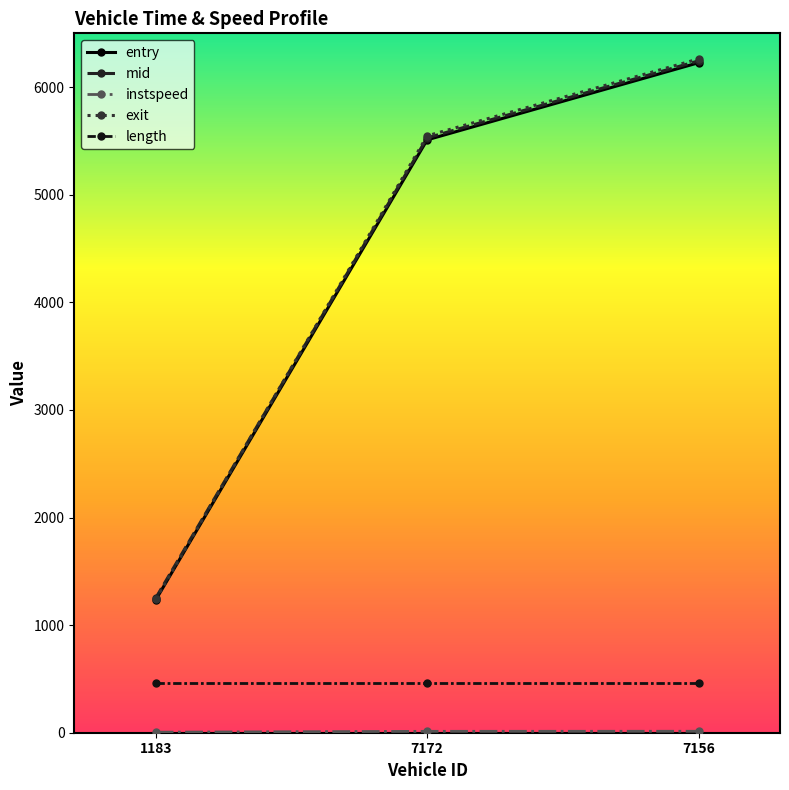

What is the sum of all entry values?

12971.4